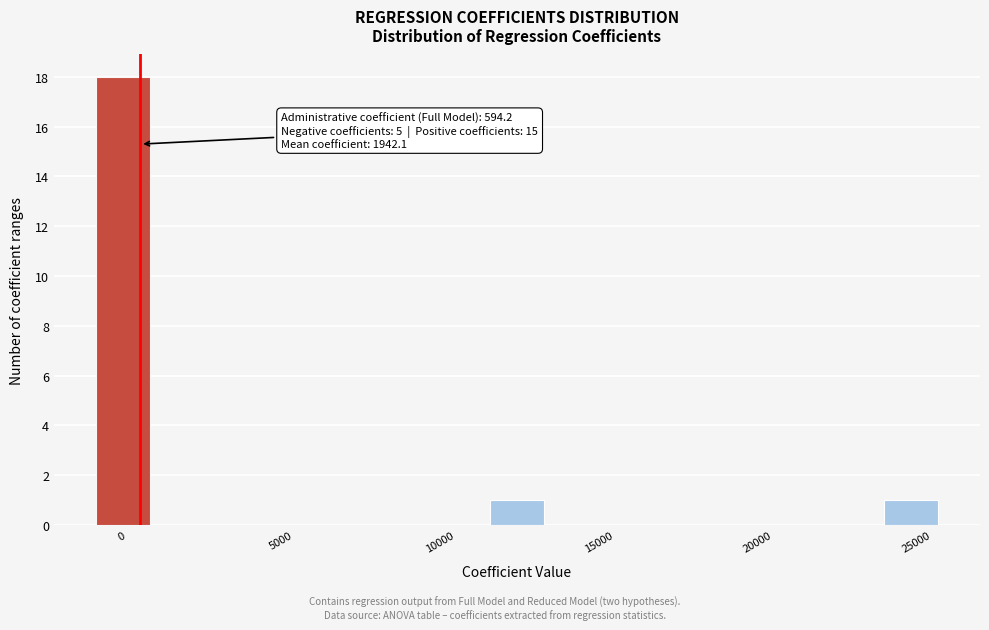

Around what value on the x-axis is the tallest bar? Give the approximate position of its centre, as read against the axis.

0